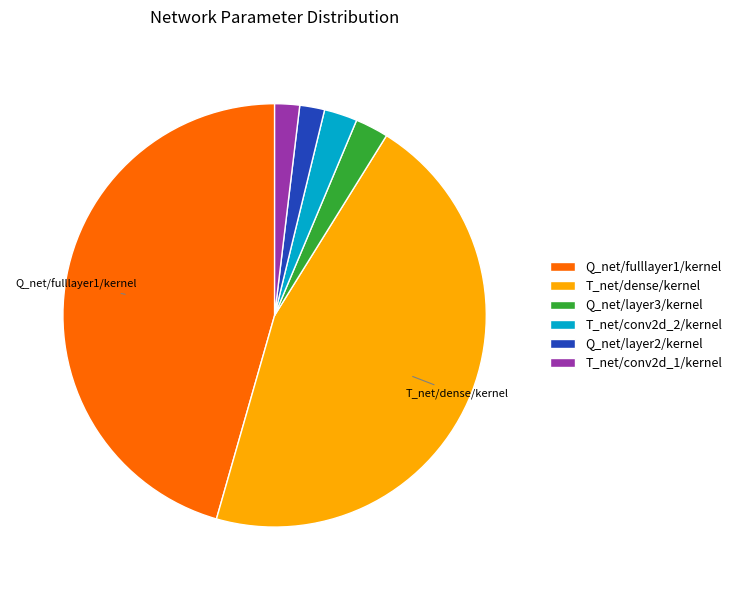

Combined, do Q_net/layer2/kernel and Q_net/fulllayer1/kernel account for over 50%?

No